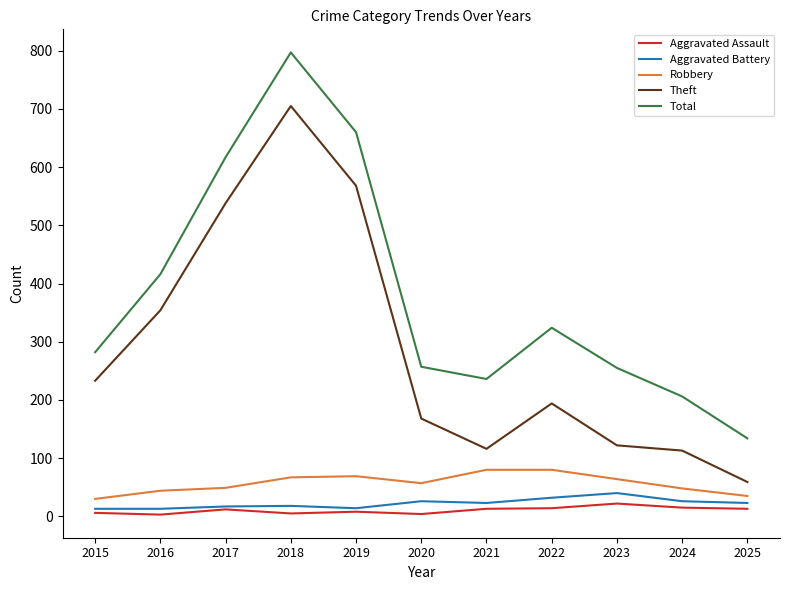

The value of Robbery at 2019 is 97. True or false?

False